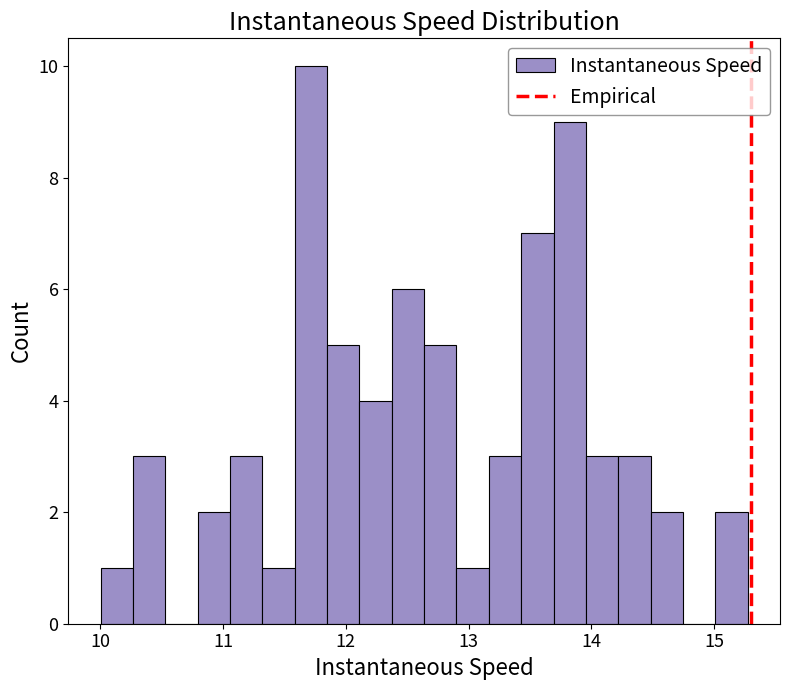

Around what value on the x-axis is the tallest bar? Give the approximate position of its centre, as read against the axis.

11.7